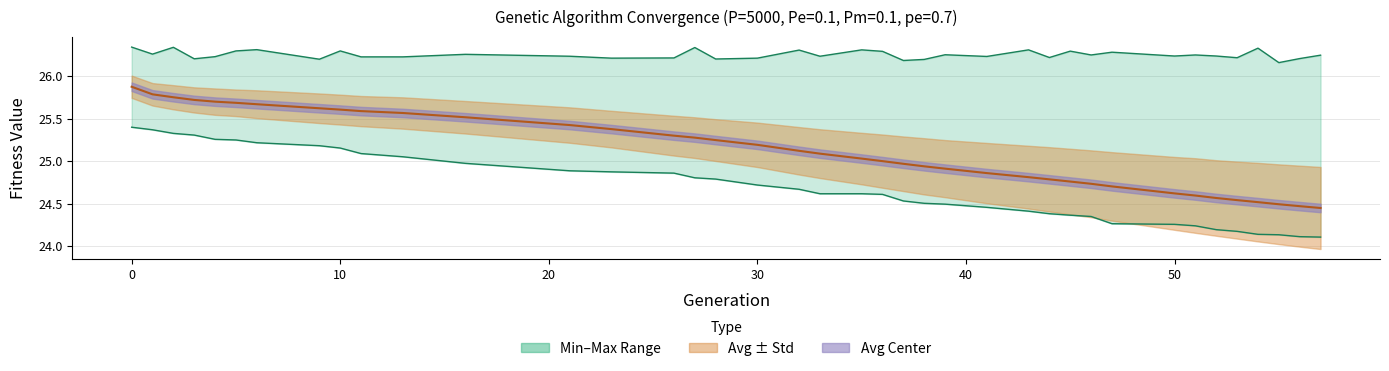

True or false: avg and max intersect in this chart.

False